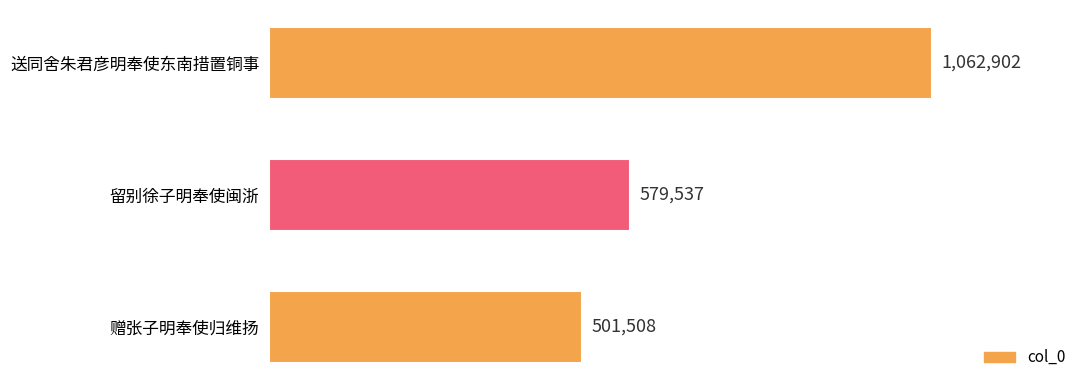

What is the greatest value displayed?

1062902